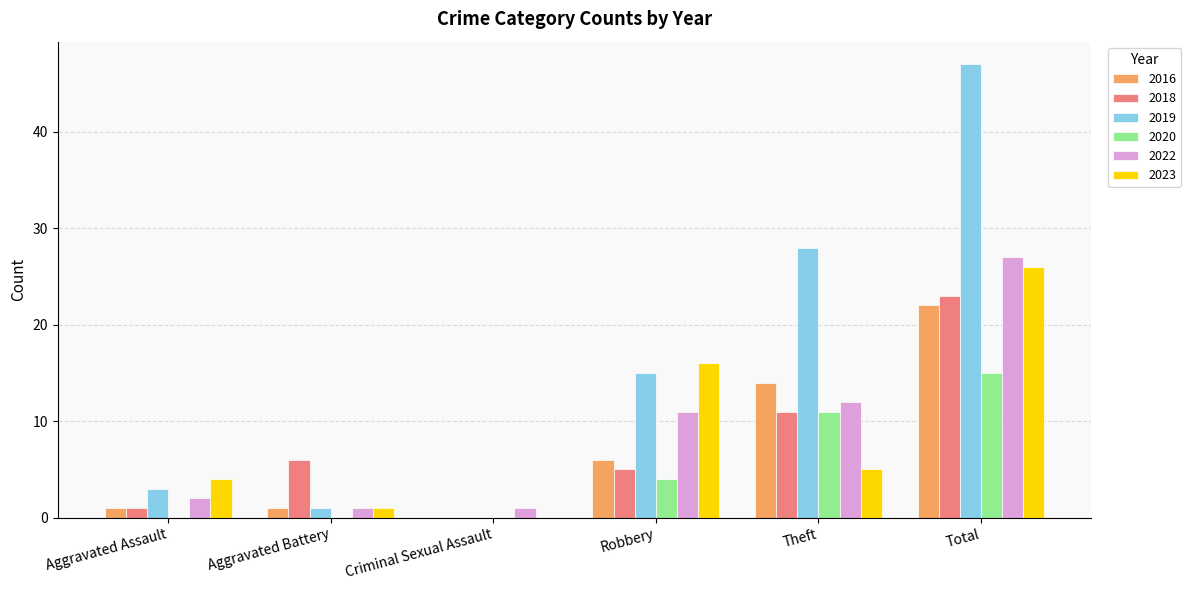

At which category is the sum across all series the highest?

Total